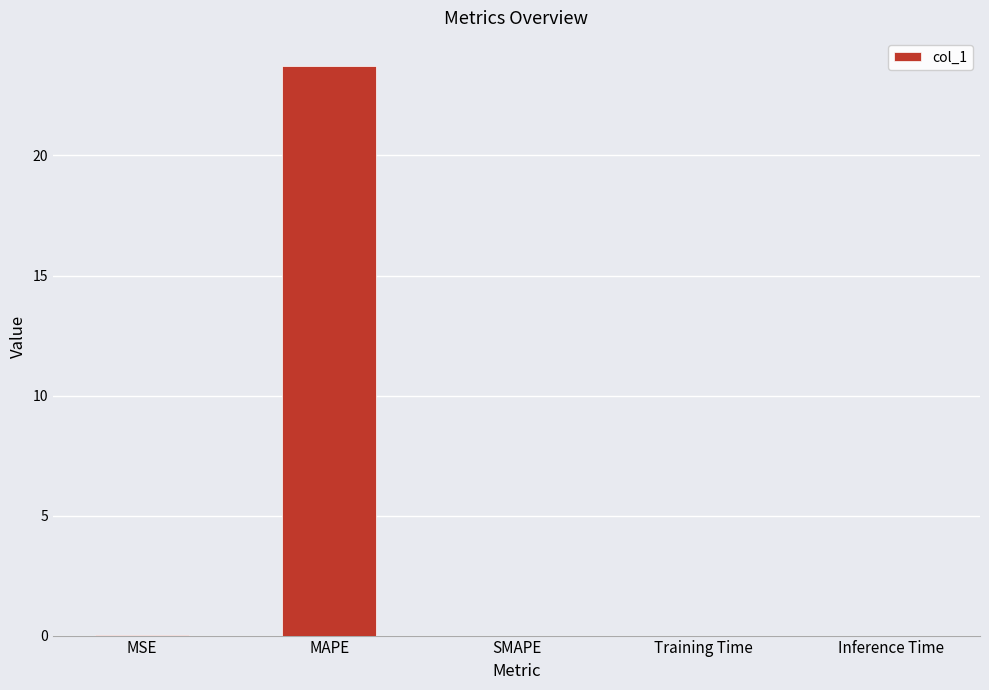

How many series are shown in this chart?

1